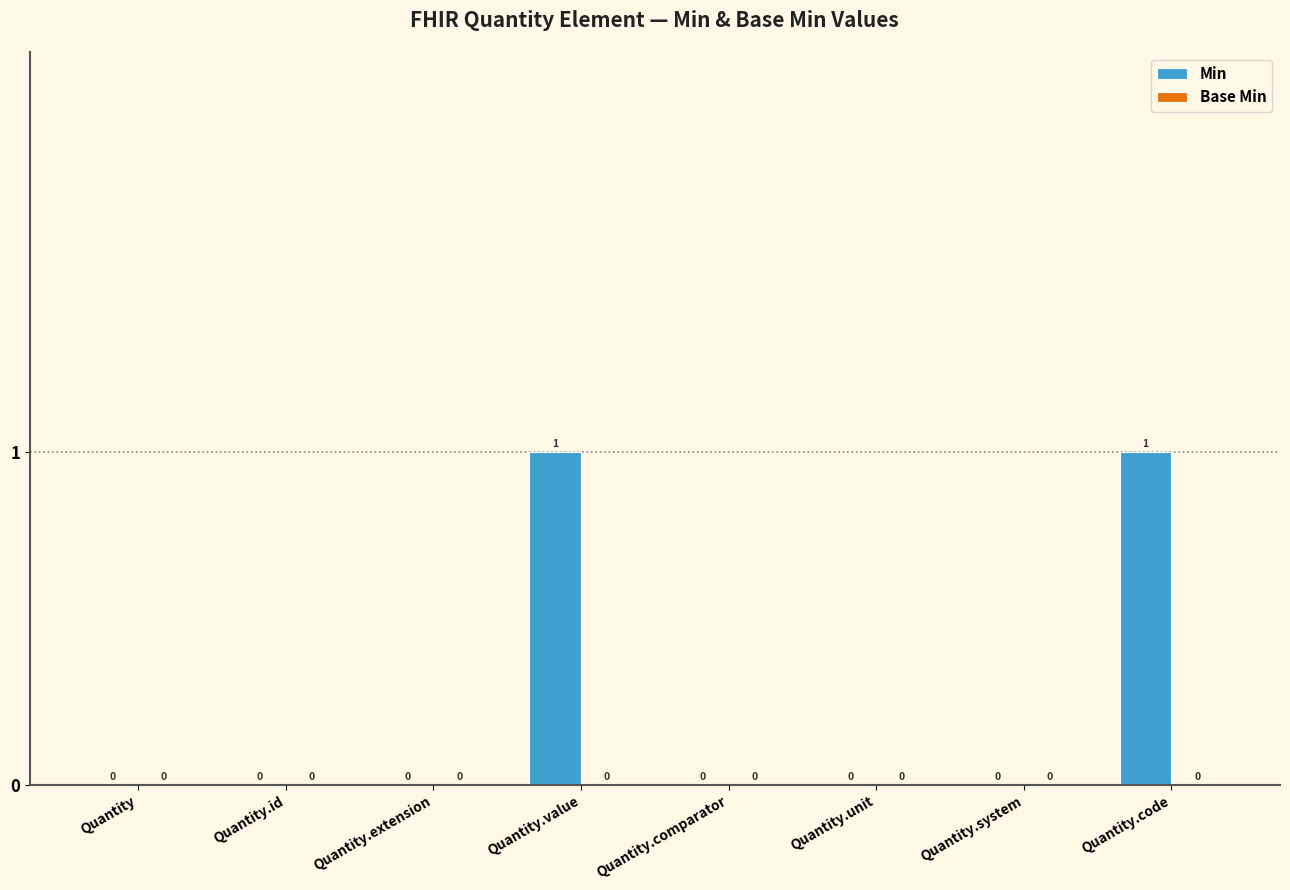

True or false: the data shows 0 at Quantity.id.

True